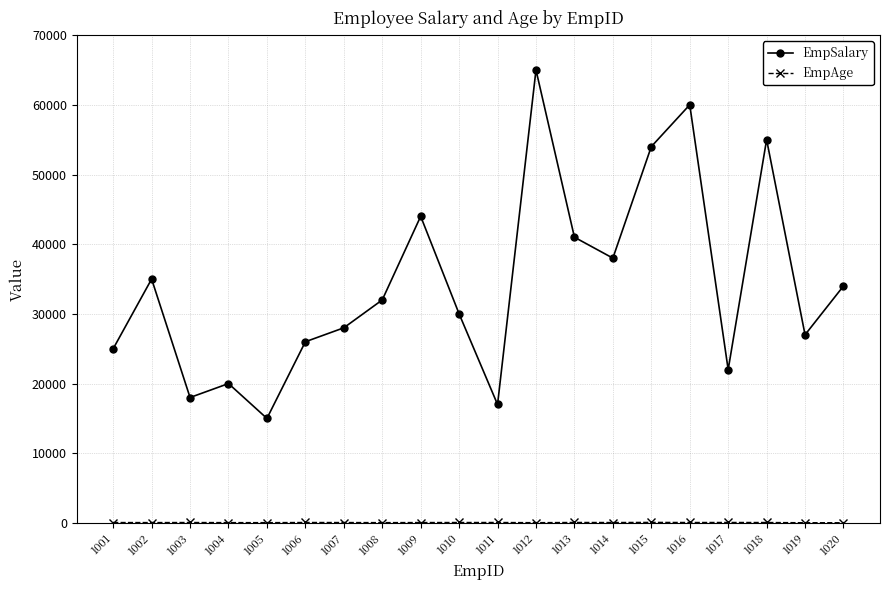

How many interior local peaks does the EmpSalary series have?

6